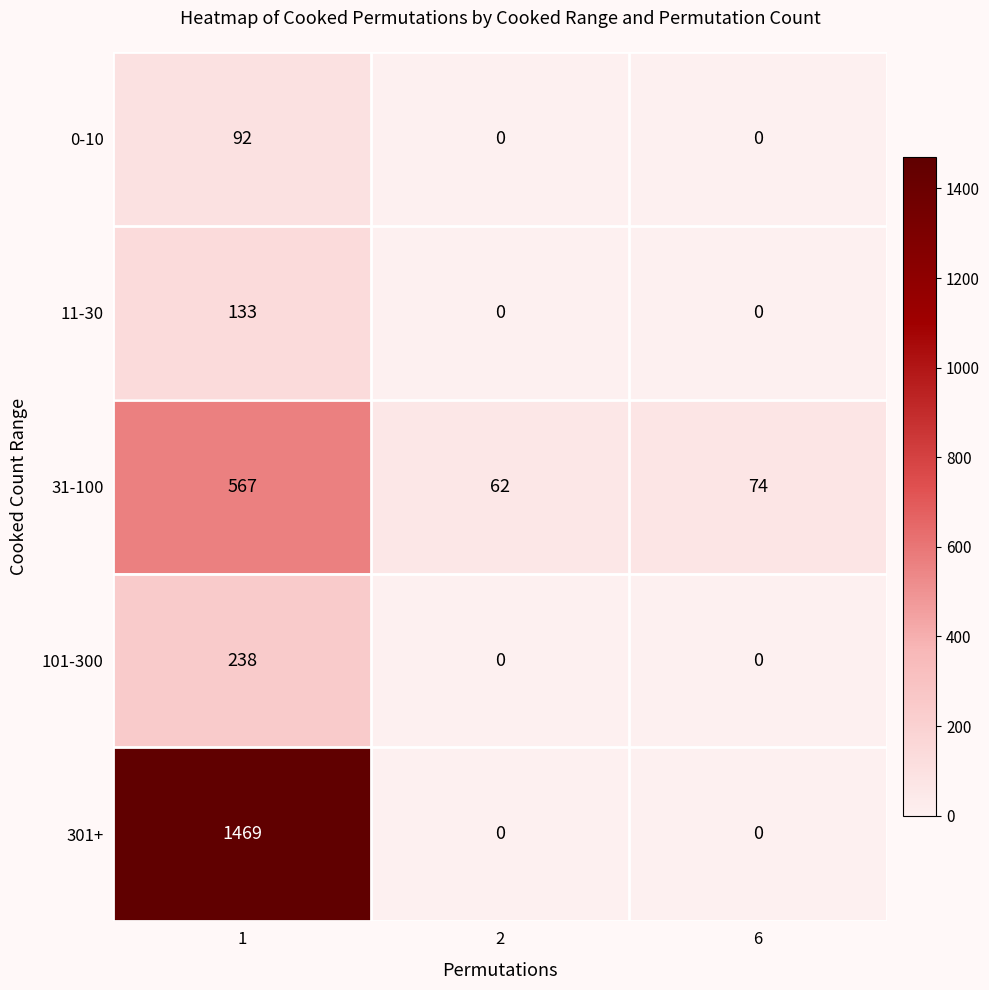

Reading right to left, list all the values displayed in this chart.

0-10: 0	0	92
11-30: 0	0	133
31-100: 74	62	567
101-300: 0	0	238
301+: 0	0	1469